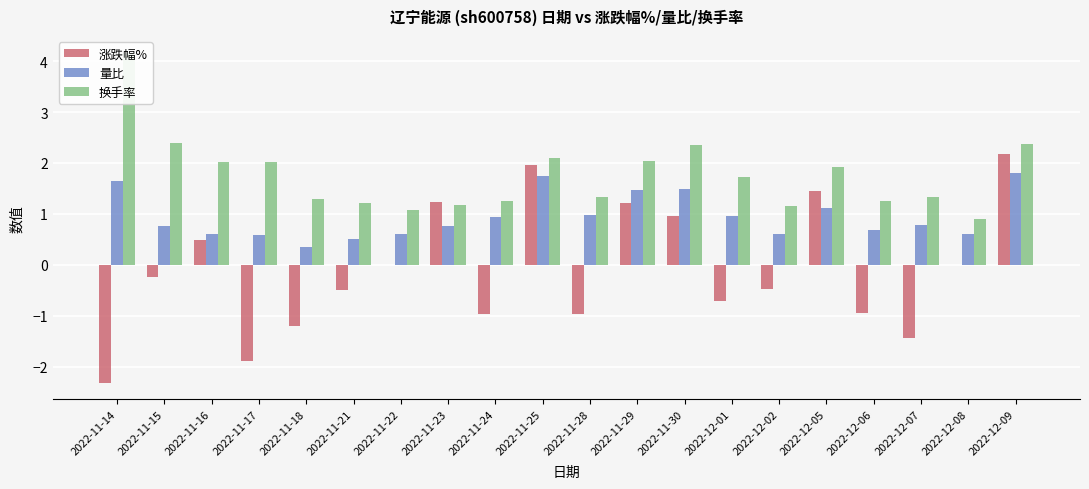

Rank the series at 2022-11-14 from highest to lowest value.

换手率, 量比, 涨跌幅%